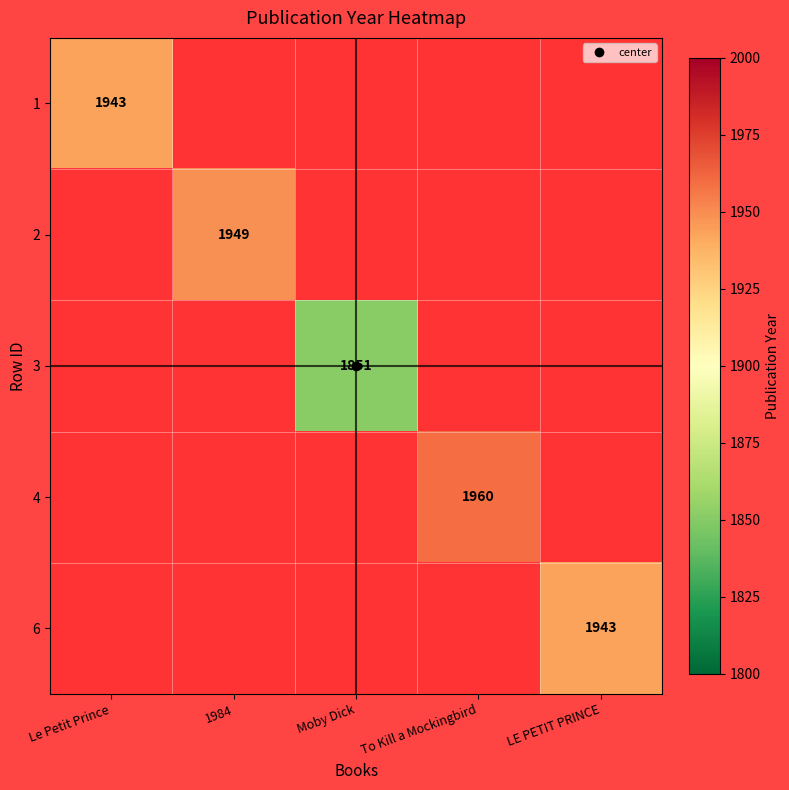

Which label corresponds to the smallest value in the chart?

Moby Dick